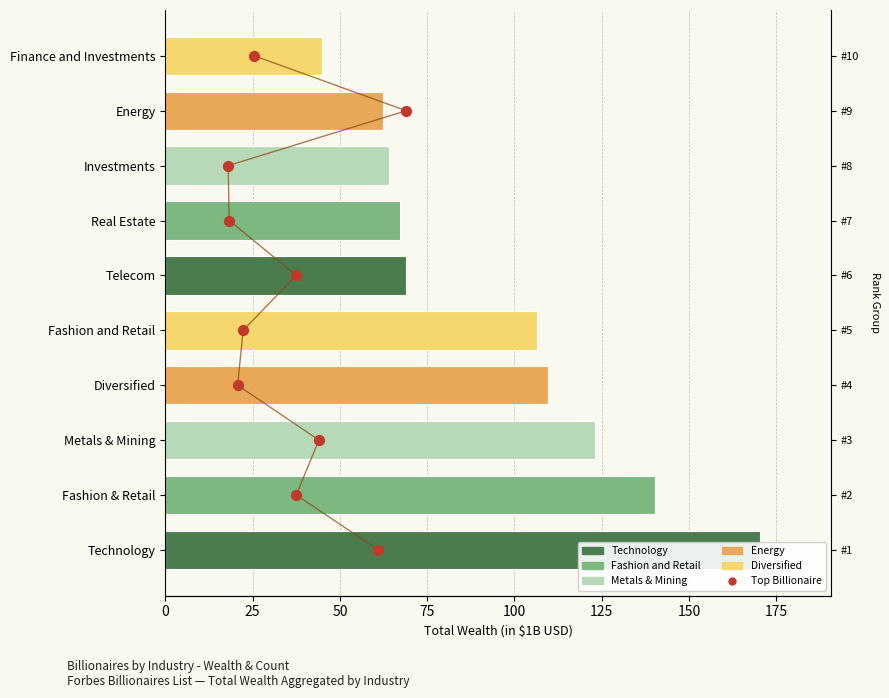

What is the change in value from 125 to 175?

+2